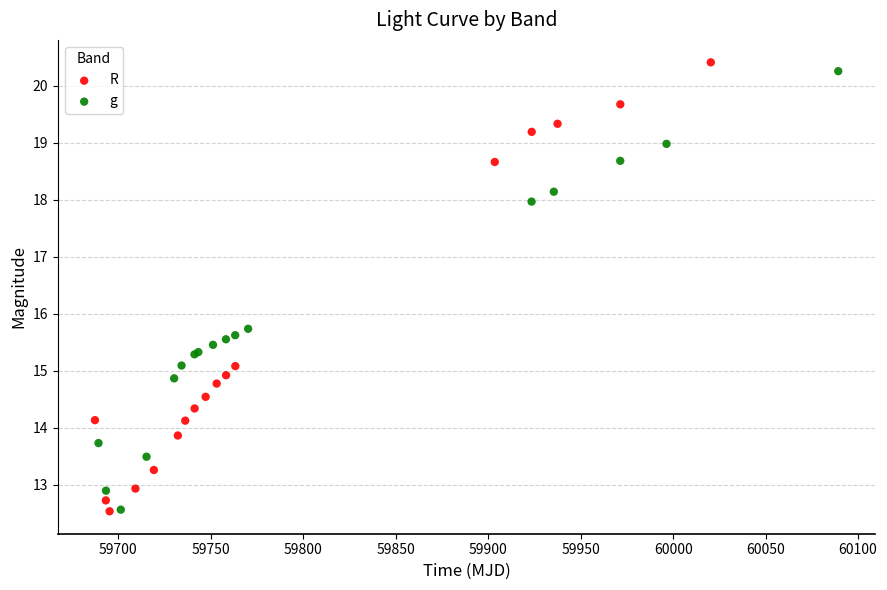

Which series has the widest spread of Y values?

R